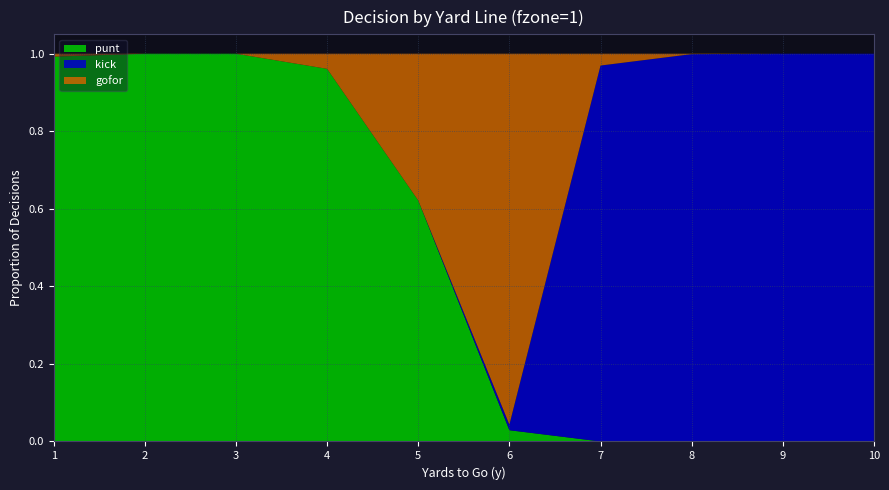

Reading right to left, transcribe all the data shown in this chart.

punt: 0.0	0.0	0.0	0.0	0.0	0.6	1.0	1.0	1.0	1.0
kick: 1.0	1.0	1.0	1.0	0.0	0.0	0.0	0.0	0.0	0.0
gofor: 0.0	0.0	0.0	0.0	1.0	0.4	0.0	0.0	0.0	0.0